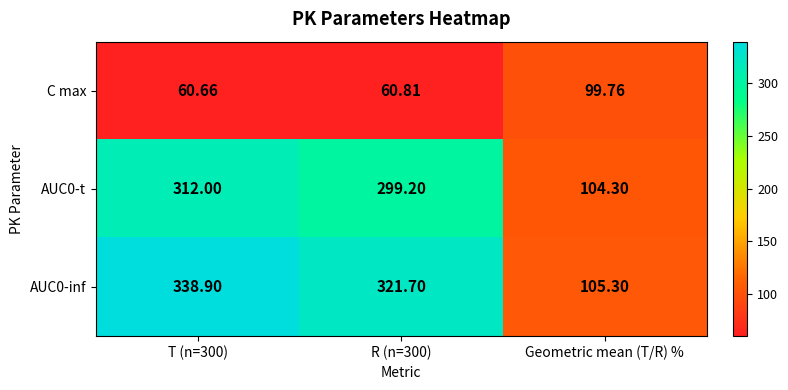

At which label does C max reach its peak?

Geometric mean (T/R) %